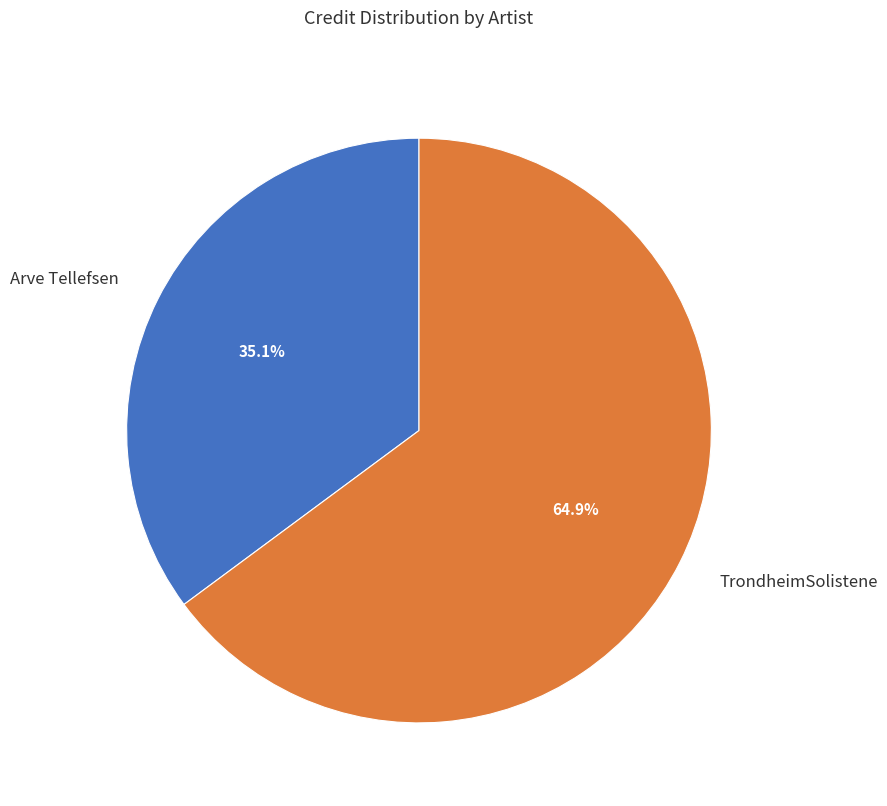

What percentage do TrondheimSolistene and Arve Tellefsen together represent?

100.0%